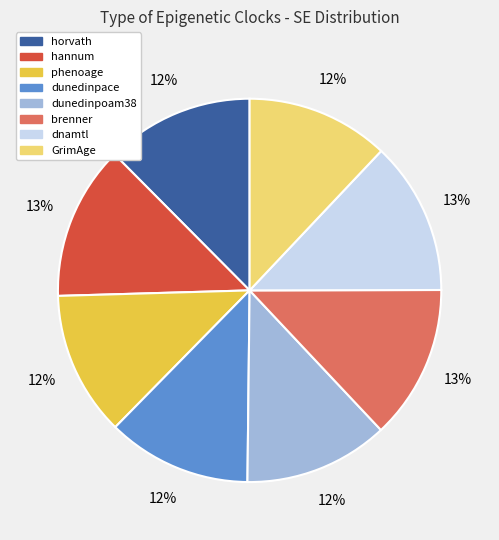

Is there a majority slice in this chart?

No